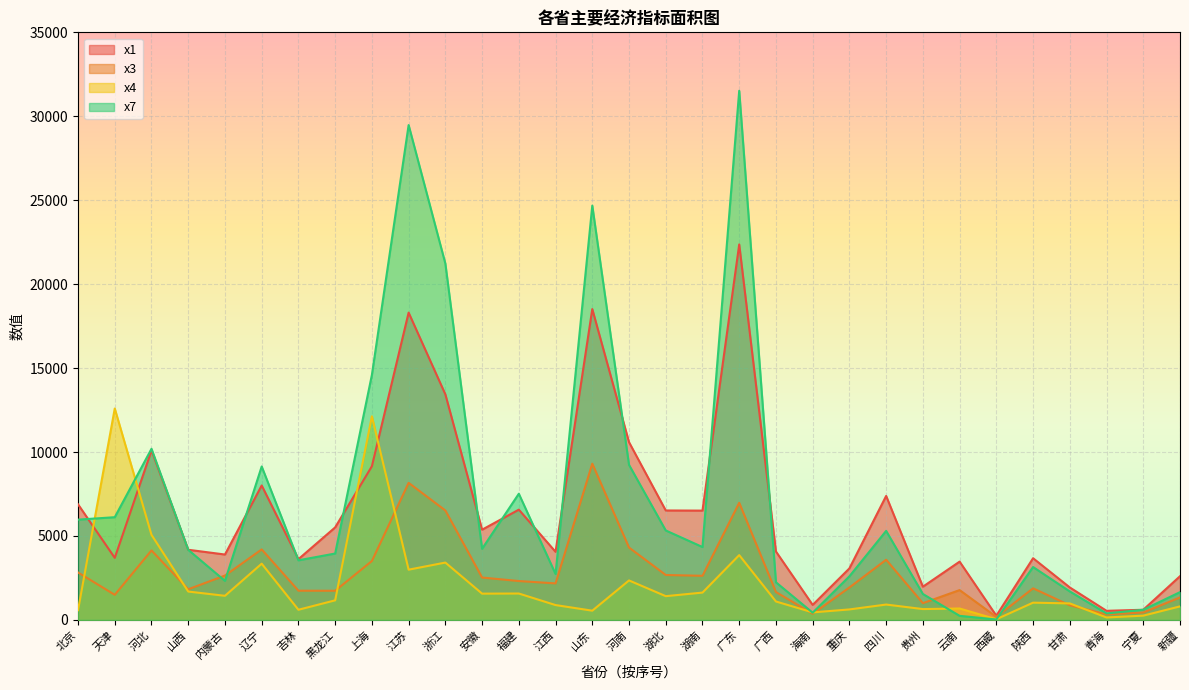

What is the lowest value of the x1 series?

251.2